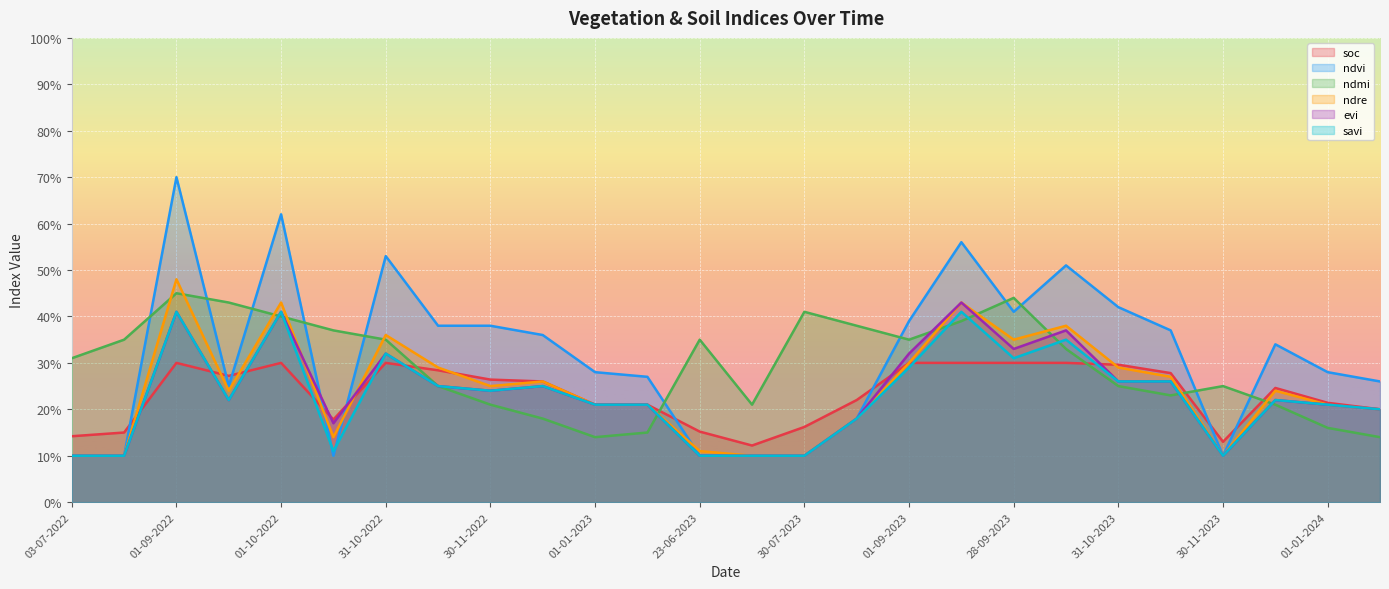

What are all the series names shown in the legend?

soc, ndvi, ndmi, ndre, evi, savi